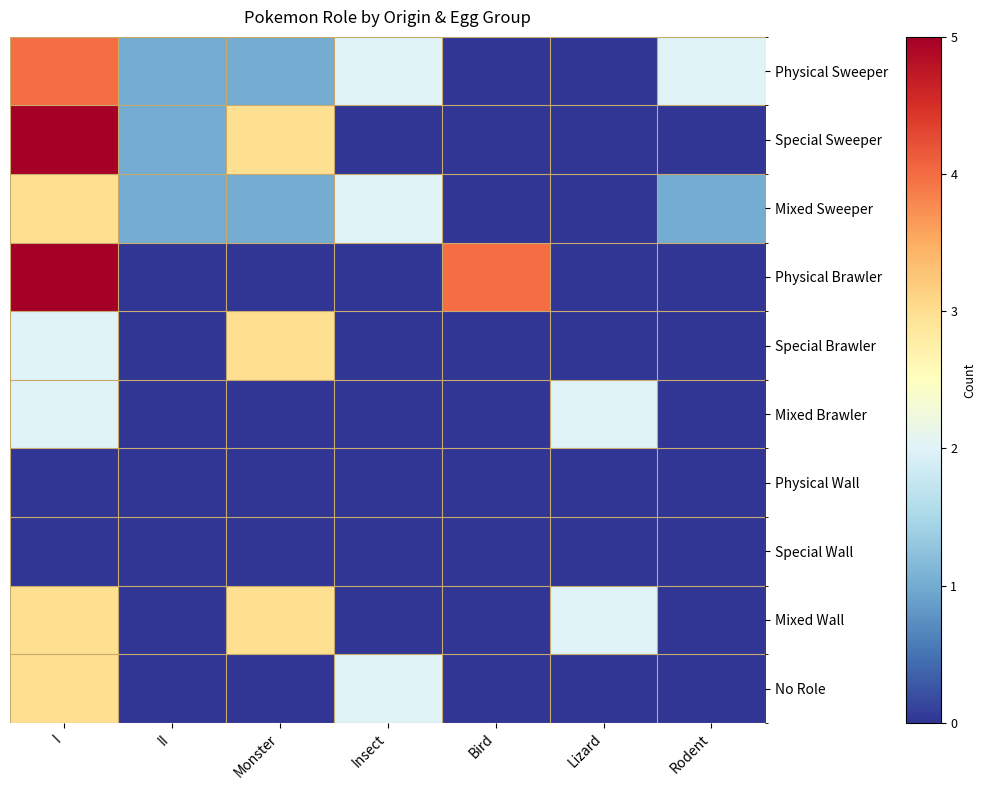

Reading left to right, list all the values displayed in this chart.

Physical Sweeper: I=4	II=1	Monster=1	Insect=2	Bird=0	Lizard=0	Rodent=2
Special Sweeper: I=5	II=1	Monster=3	Insect=0	Bird=0	Lizard=0	Rodent=0
Mixed Sweeper: I=3	II=1	Monster=1	Insect=2	Bird=0	Lizard=0	Rodent=1
Physical Brawler: I=5	II=0	Monster=0	Insect=0	Bird=4	Lizard=0	Rodent=0
Special Brawler: I=2	II=0	Monster=3	Insect=0	Bird=0	Lizard=0	Rodent=0
Mixed Brawler: I=2	II=0	Monster=0	Insect=0	Bird=0	Lizard=2	Rodent=0
Physical Wall: I=0	II=0	Monster=0	Insect=0	Bird=0	Lizard=0	Rodent=0
Special Wall: I=0	II=0	Monster=0	Insect=0	Bird=0	Lizard=0	Rodent=0
Mixed Wall: I=3	II=0	Monster=3	Insect=0	Bird=0	Lizard=2	Rodent=0
No Role: I=3	II=0	Monster=0	Insect=2	Bird=0	Lizard=0	Rodent=0